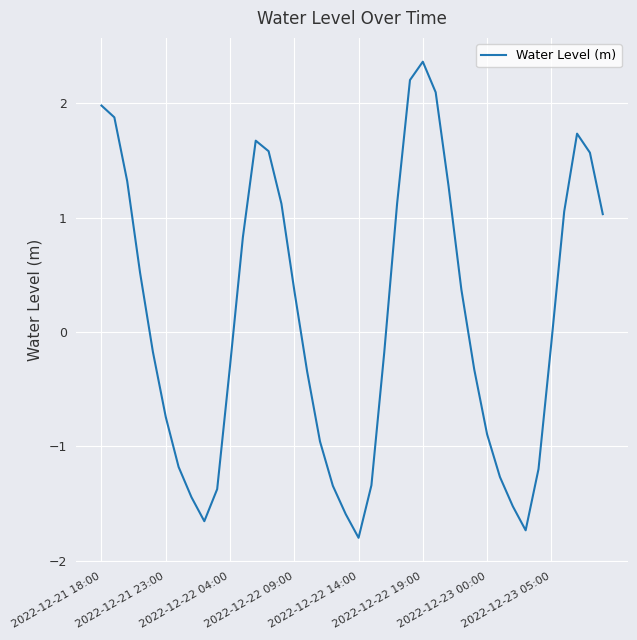

What is the difference between the maximum and minimum values?

4.2